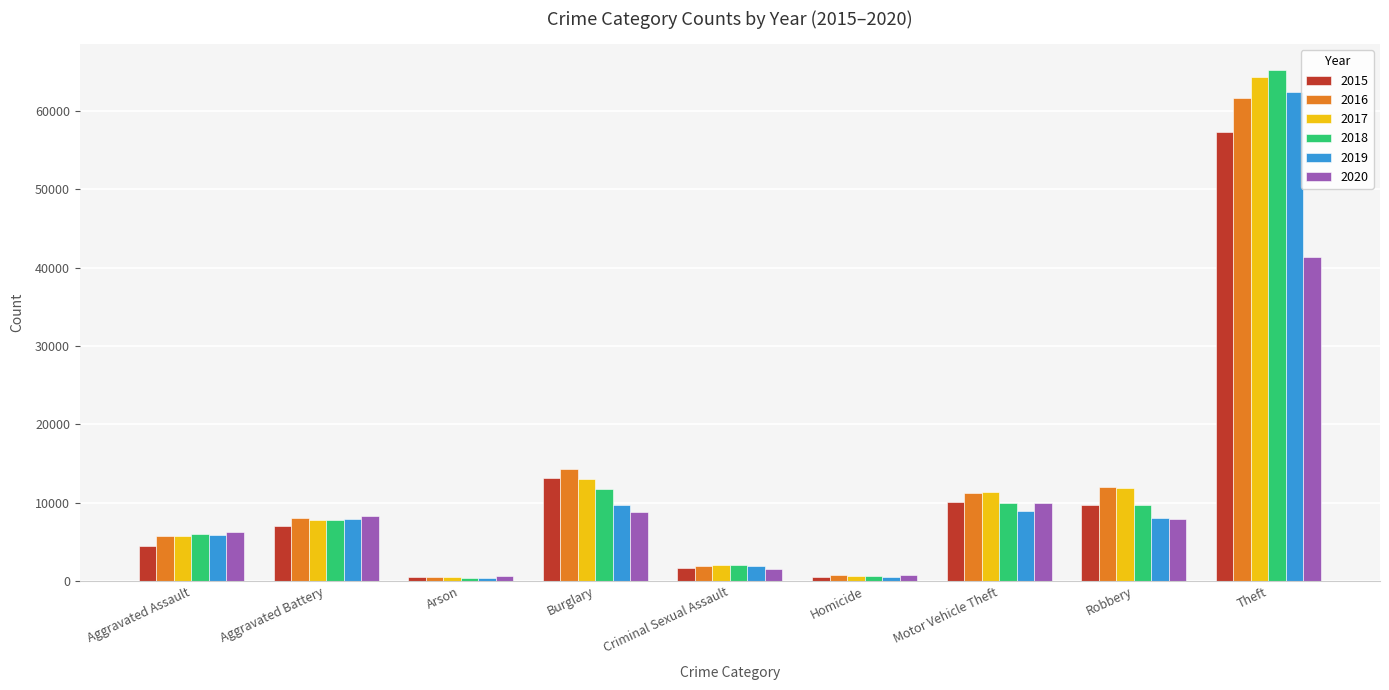

What is the difference between the maximum and minimum values in the 2020 series?

40751